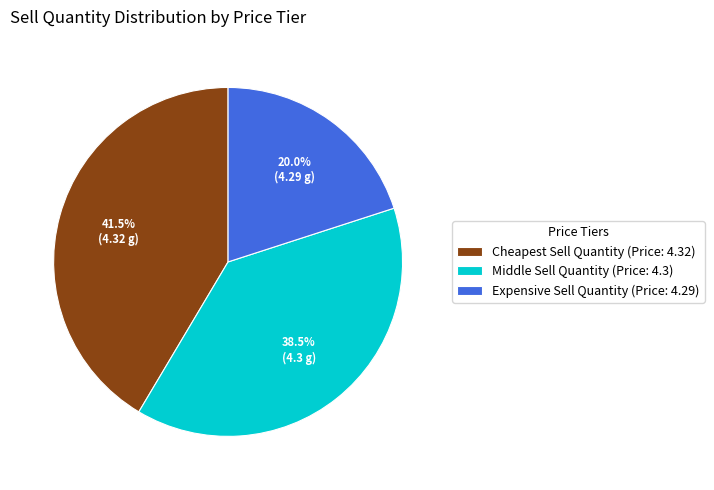

Does any single category account for the majority?

No